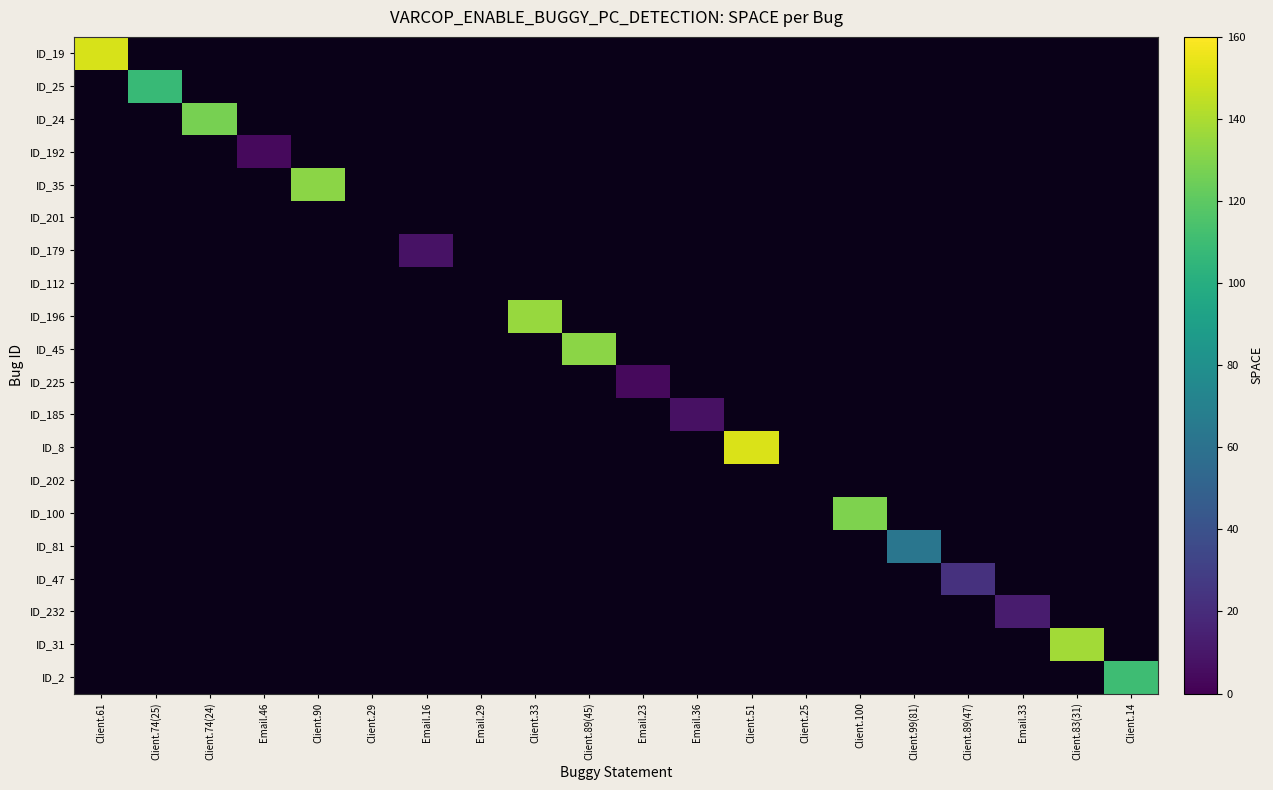

How many categories are shown in the chart?

20